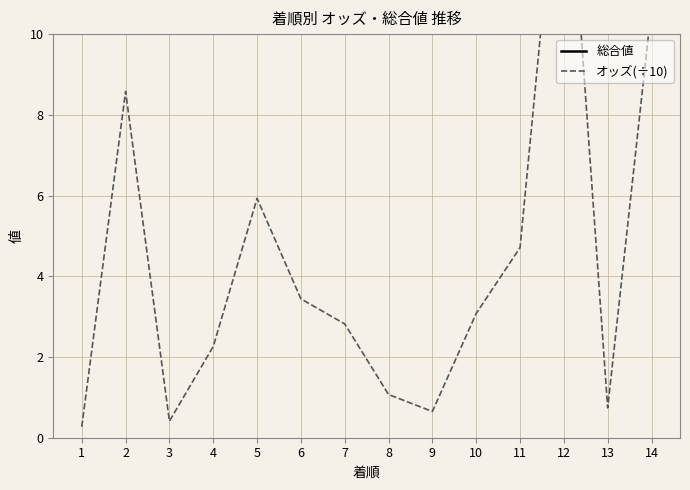

In オッズ(÷10), how many points are lower than both neighbors (excluding endpoints)?

3